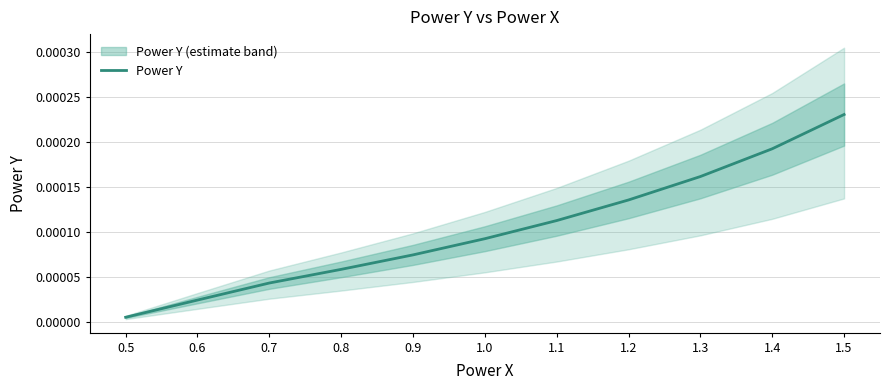

The value at 1.4 is 0.0. True or false?

True